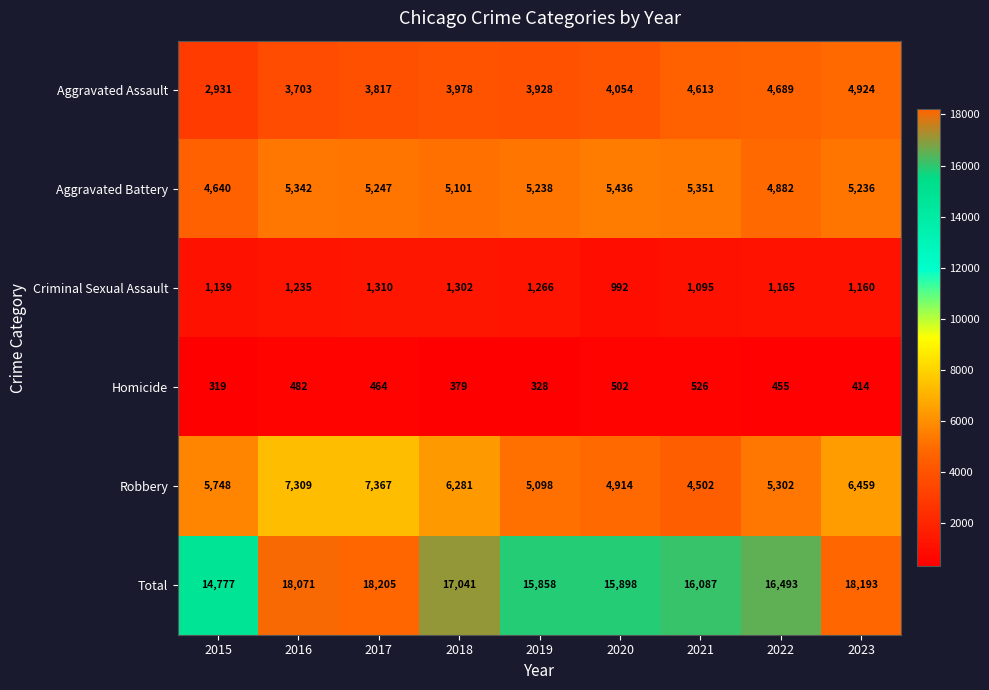

What is the difference between the second highest and second lowest values in the Homicide series?

174